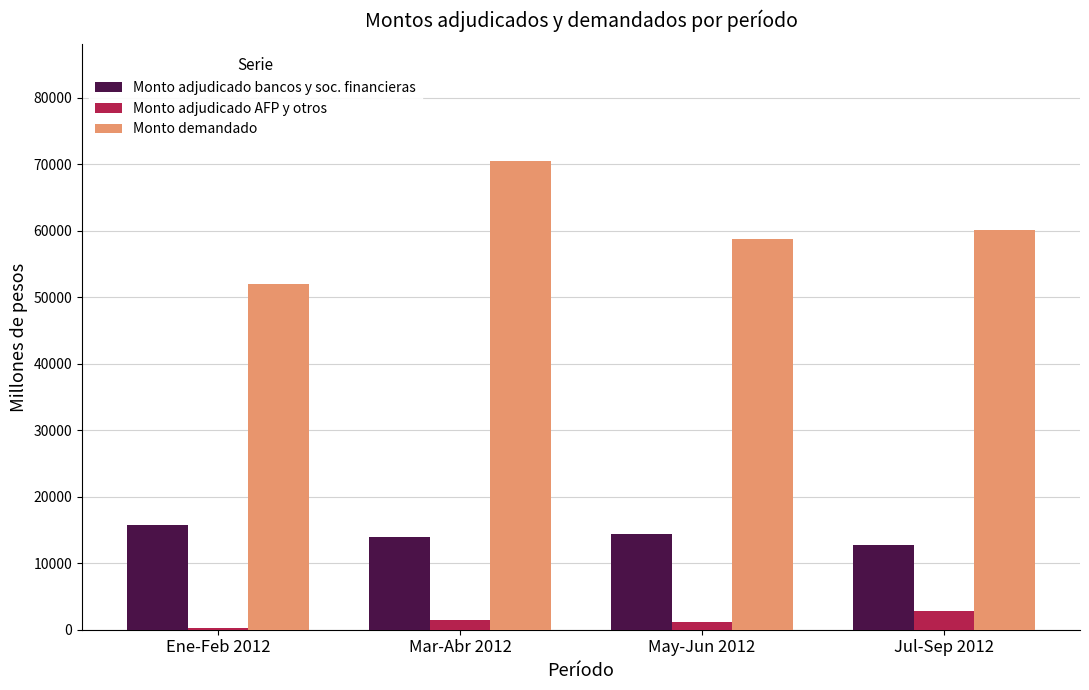

What are all the series names shown in the legend?

Monto adjudicado bancos y soc. financieras, Monto adjudicado AFP y otros, Monto demandado